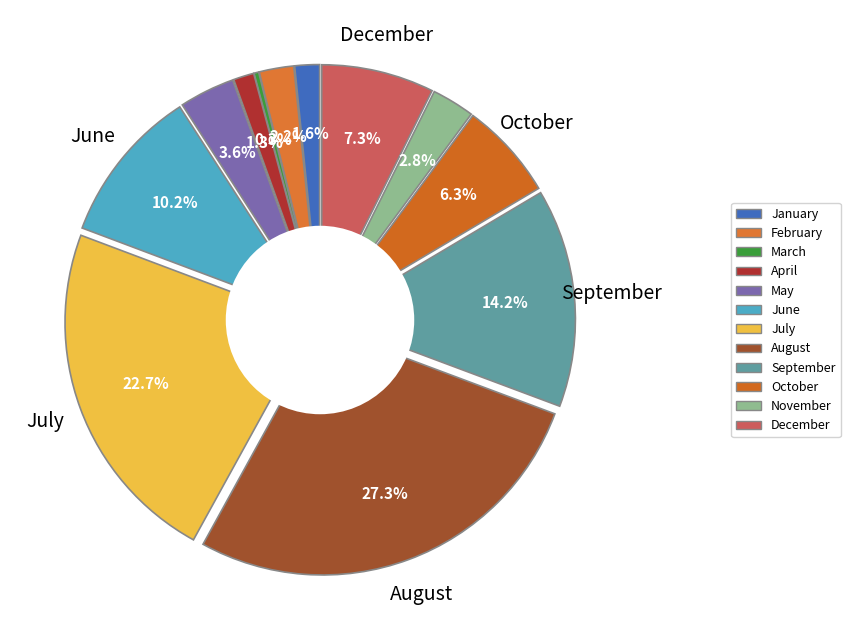

Does any single category account for the majority?

No